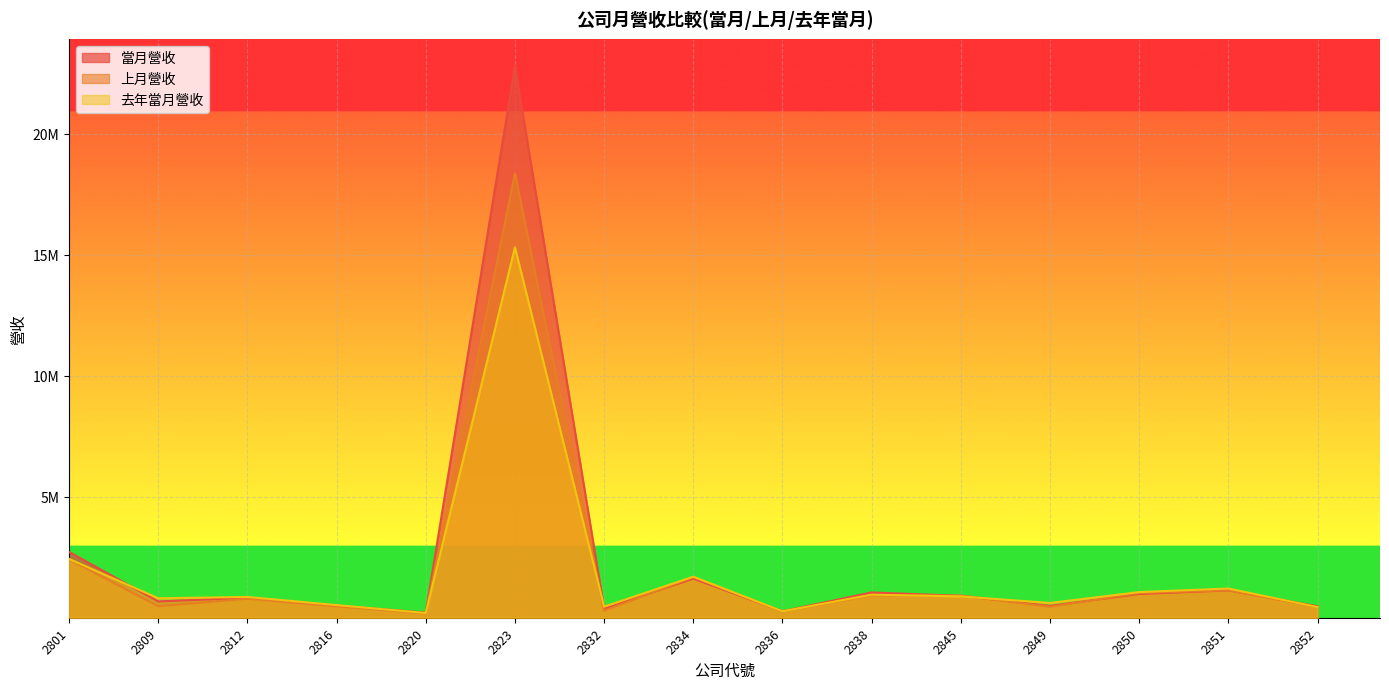

How many times do 去年當月營收 and 當月營收 cross each other?

6